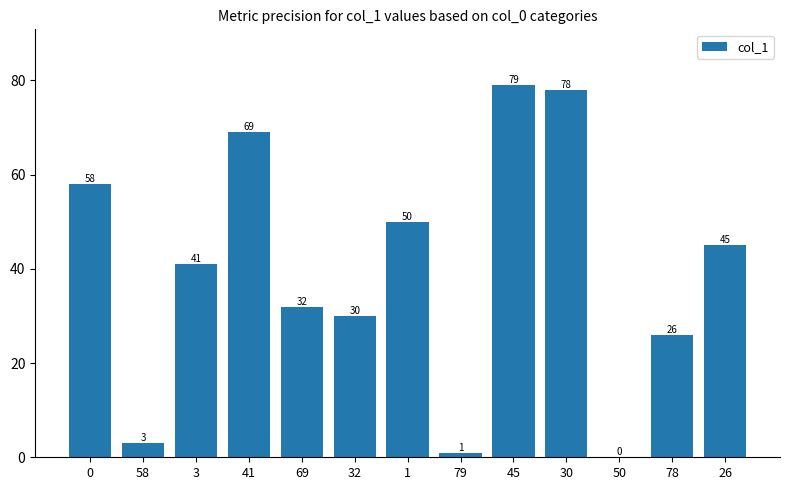

Which has a higher value, 0 or 41?

41